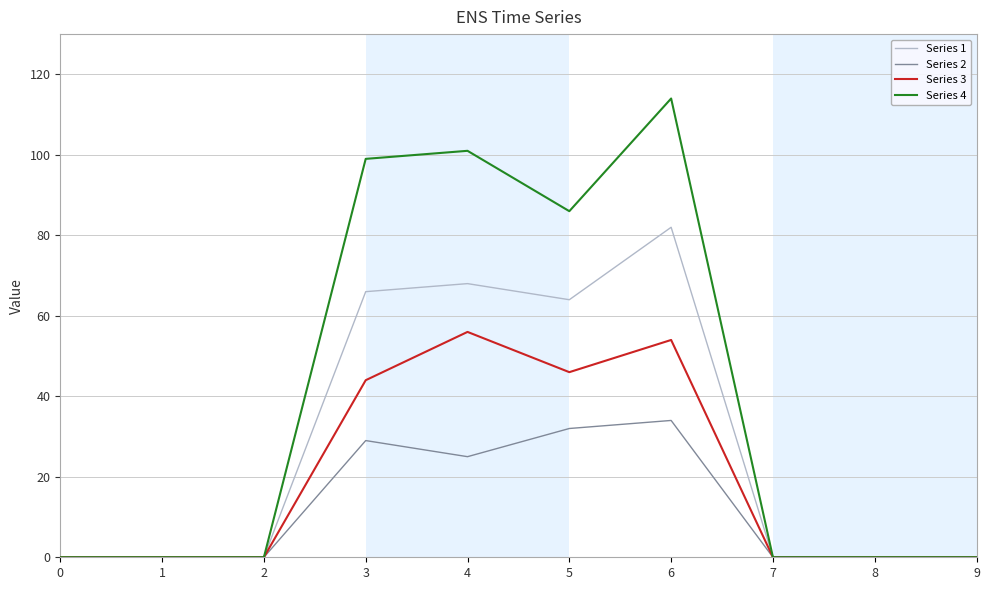

At which category is the sum across all series the highest?

6